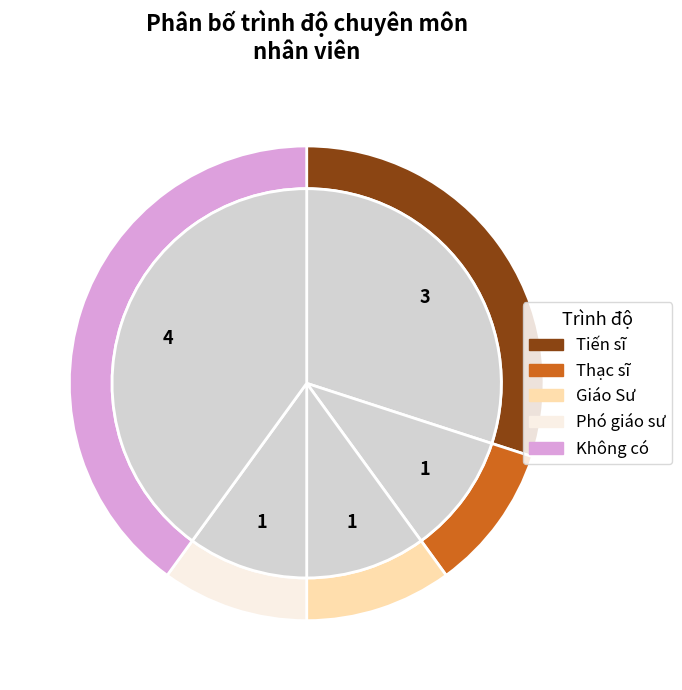

What is the change in value from Tiến sĩ to Giáo Sư?

-2